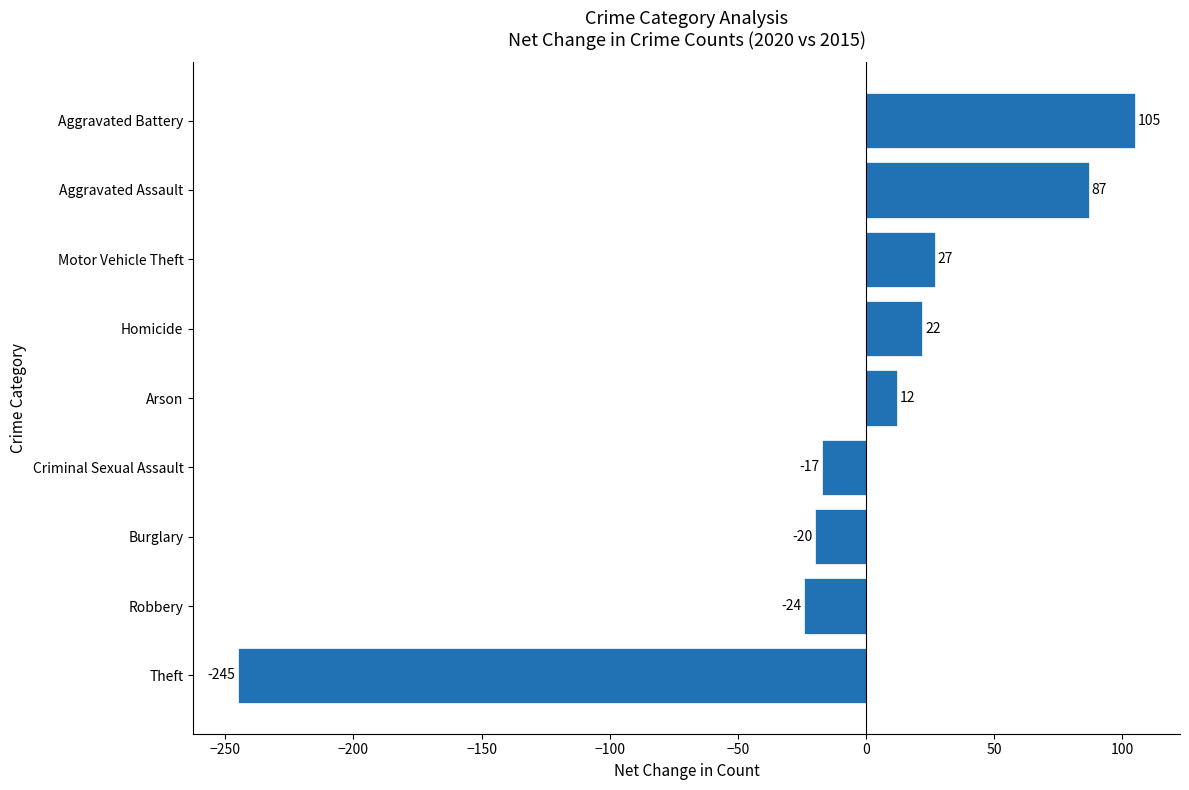

List the labels in order of value, largest first.

Aggravated Battery, Aggravated Assault, Motor Vehicle Theft, Homicide, Arson, Criminal Sexual Assault, Burglary, Robbery, Theft